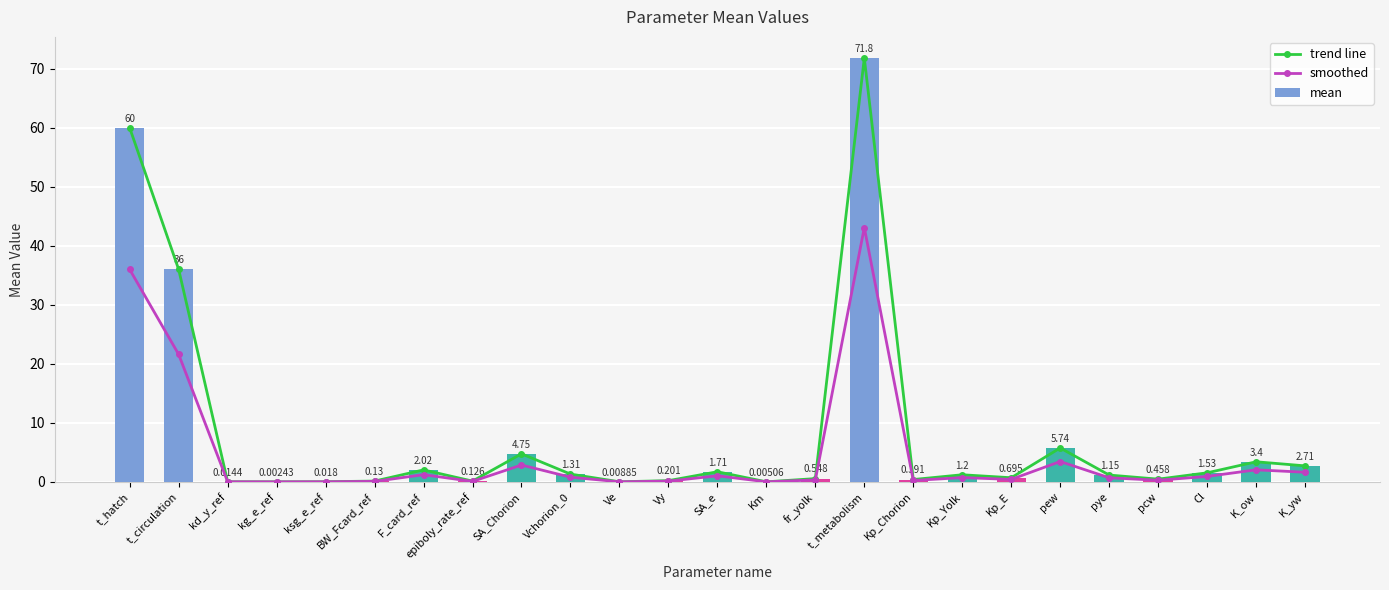

Which series has the largest total across all categories?

trend line